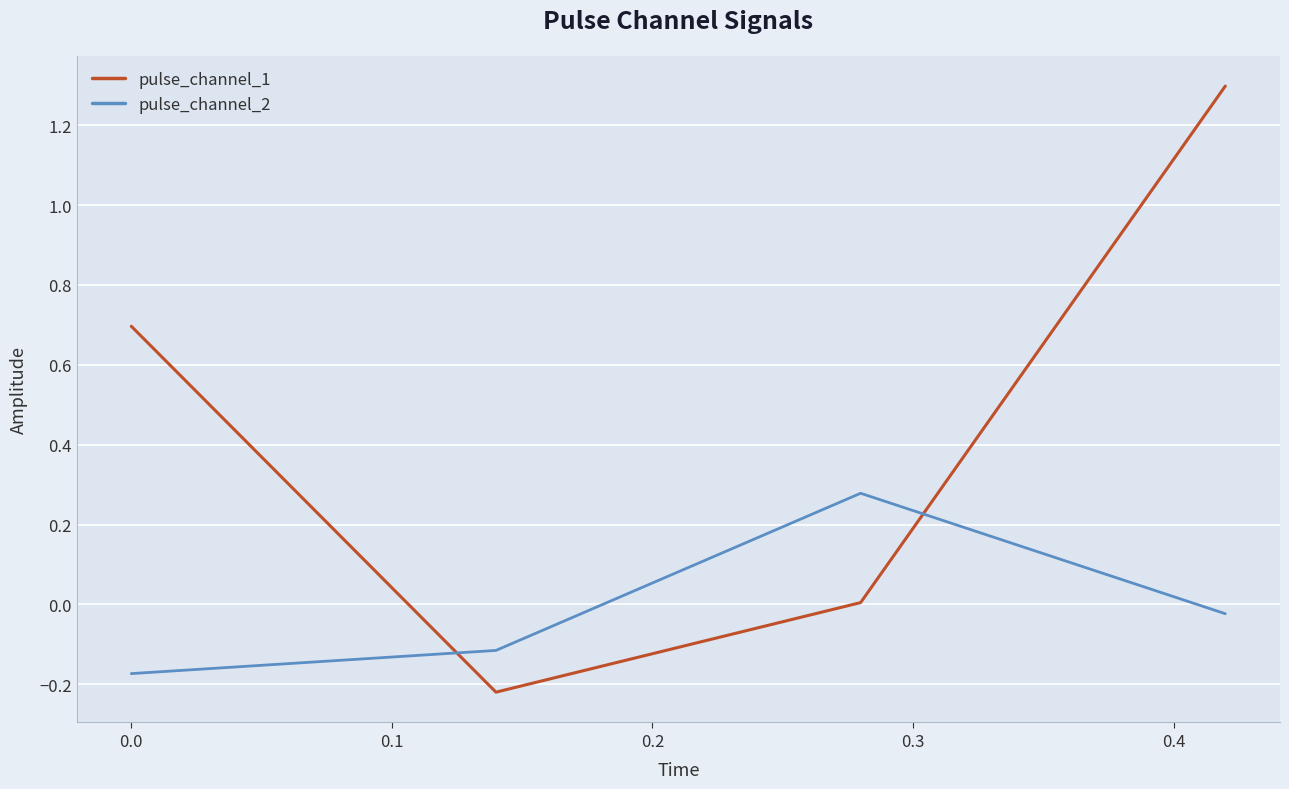

Does the chart have visible grid lines?

Yes